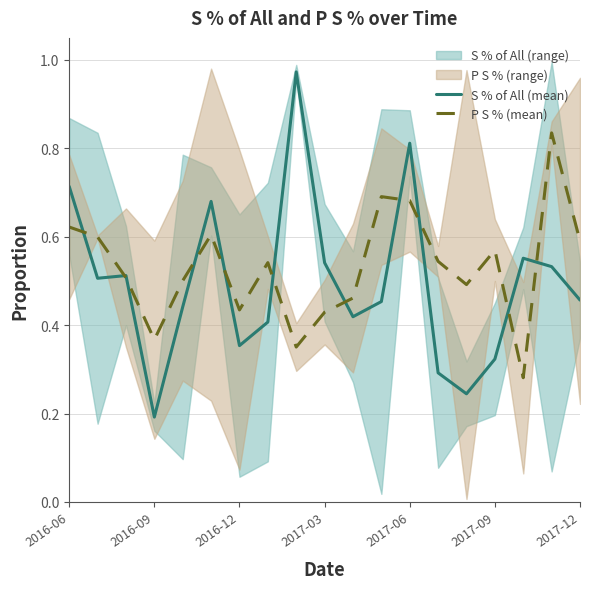

The S % of All (mean) series shows 0.0 at 2016-09. True or false?

False